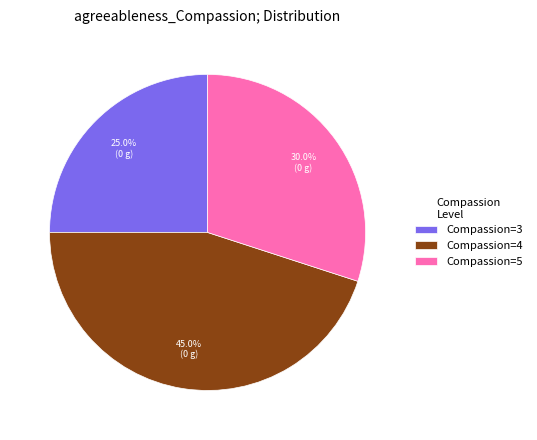

What is the ratio of the value at Compassion=5 to the value at Compassion=4?

0.7